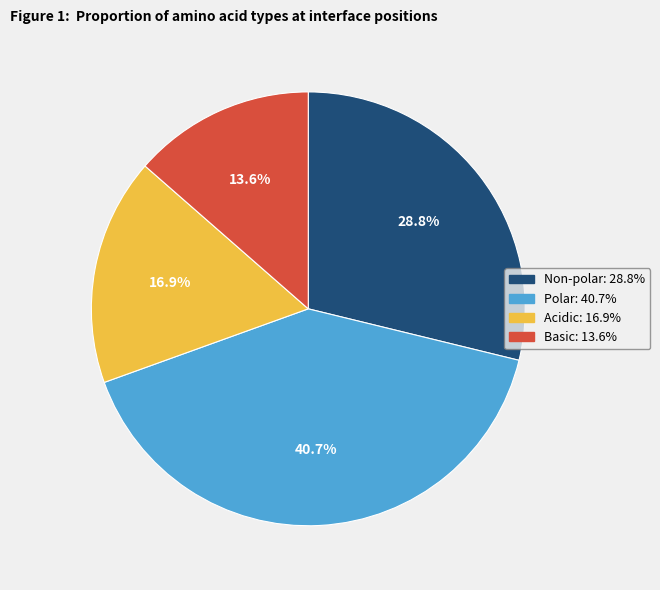

Does any single category account for the majority?

No